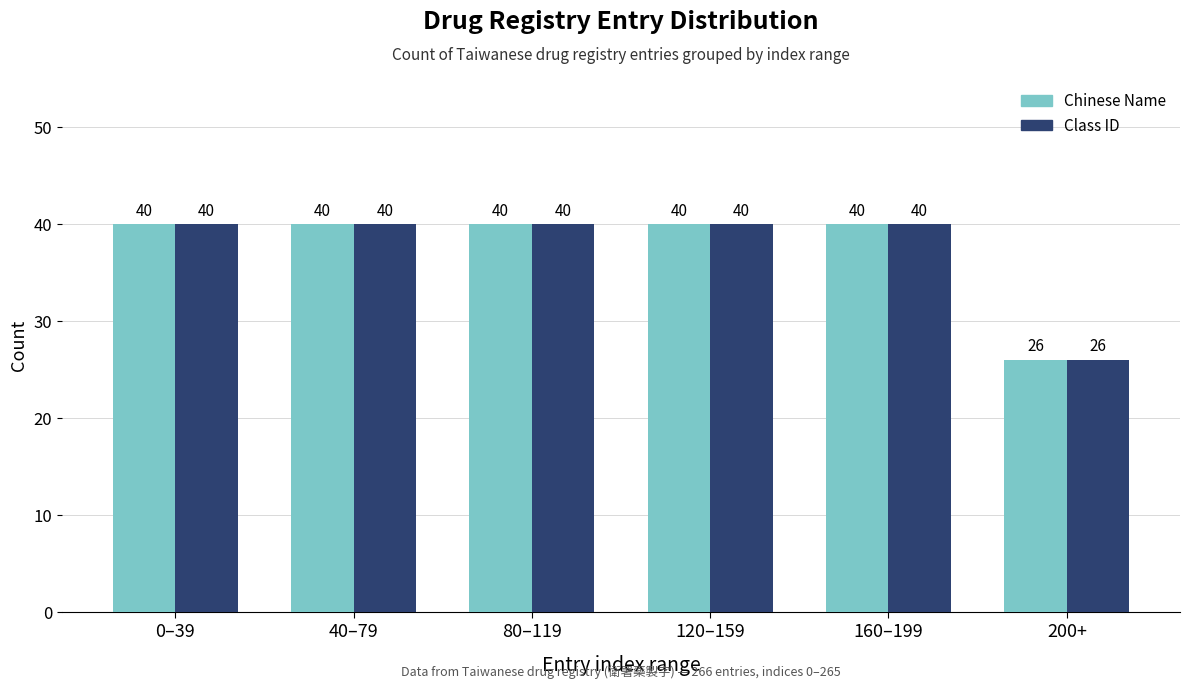

Which category has the lowest value in the Chinese Name series?

200+